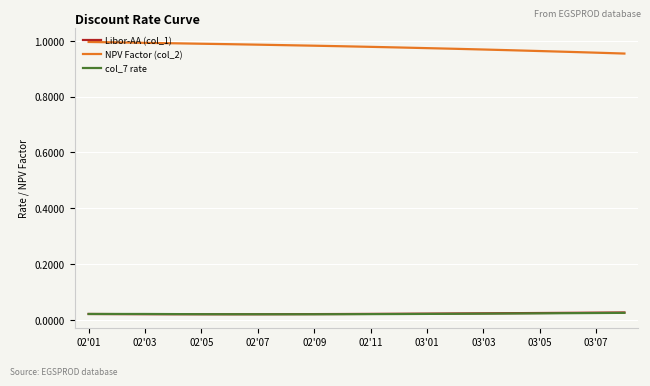

True or false: Libor-AA (col_1) and NPV Factor (col_2) cross at least once.

False